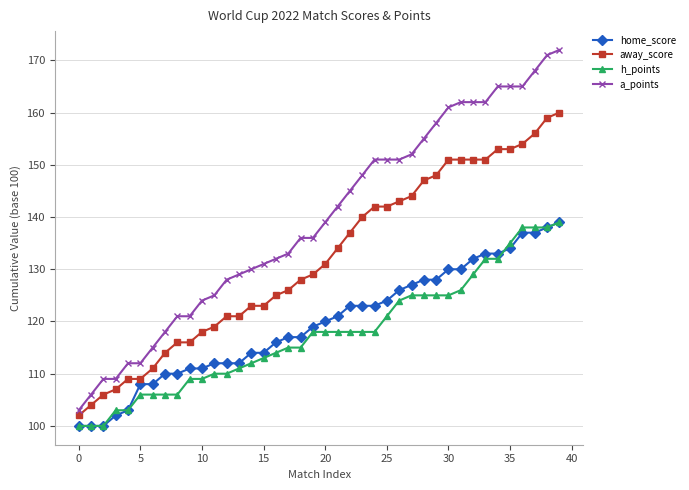

True or false: a_points and home_score intersect in this chart.

False